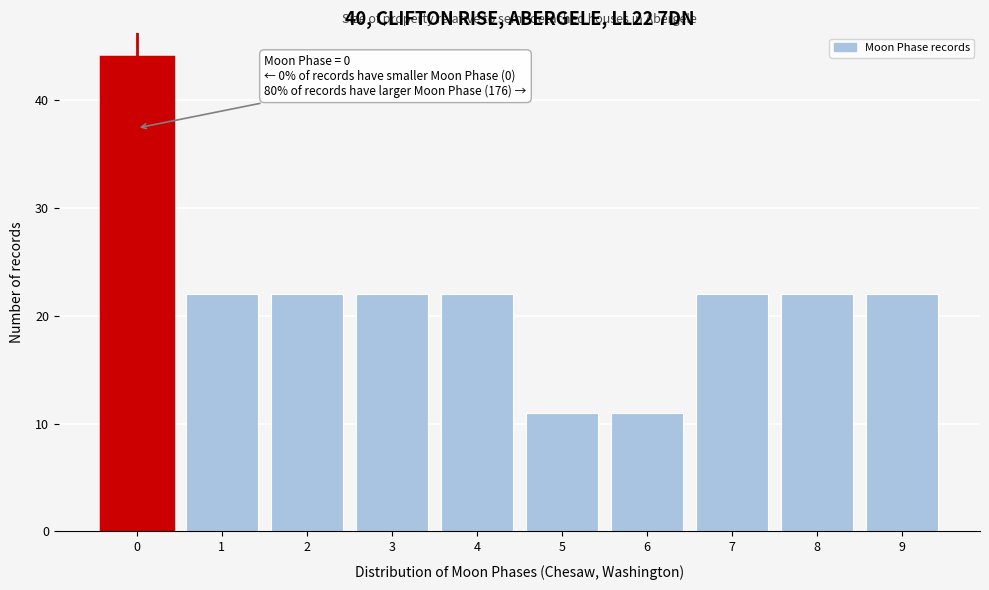

Over which range of the x-axis is the bar tallest?

-0.5 to 0.5